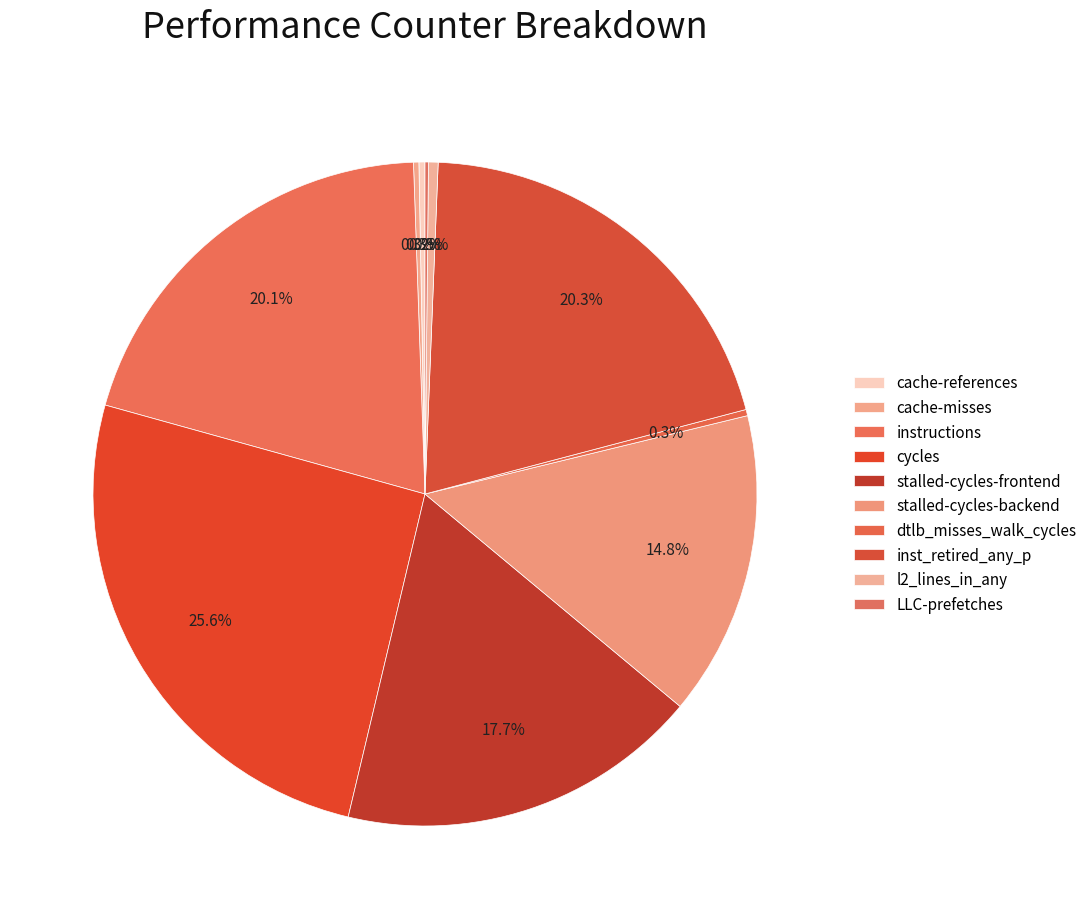

What is the change in value from stalled-cycles-backend to l2_lines_in_any?

-30794979350